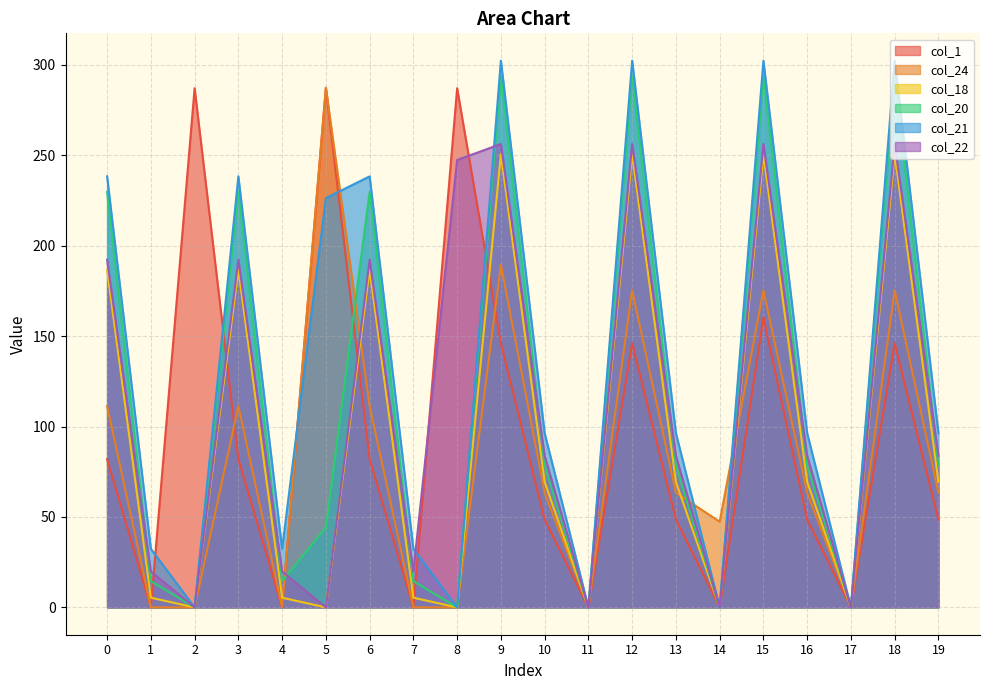

True or false: col_24 has more than 2 interior local peaks.

True